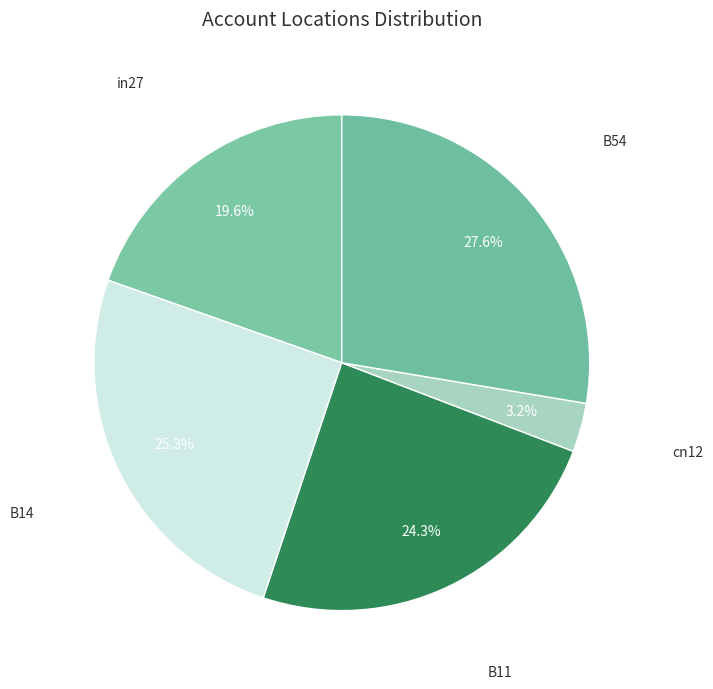

Is the sum of B11 and in27 greater than half?

No